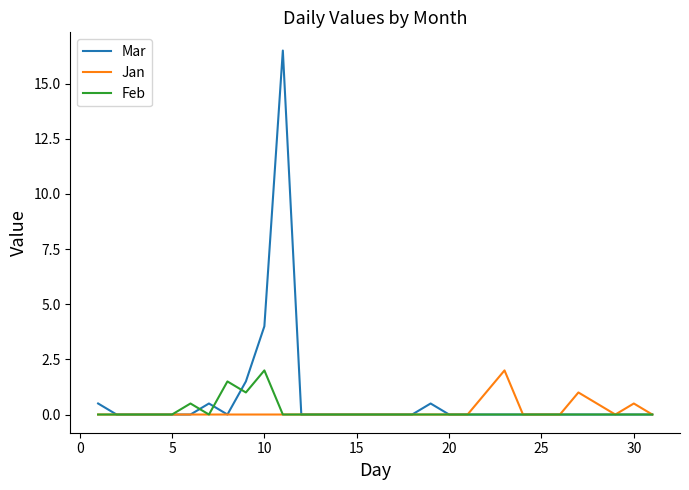

What is the difference between the maximum and minimum values in the Jan series?

2.0